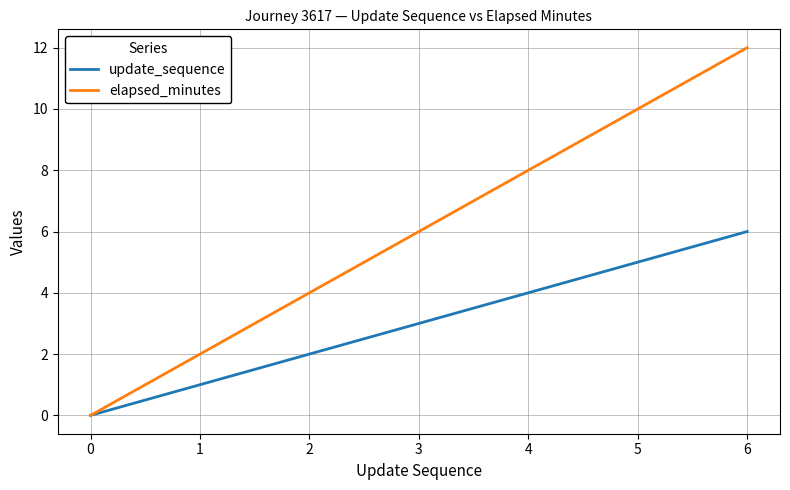

At which label does elapsed_minutes reach its peak?

6